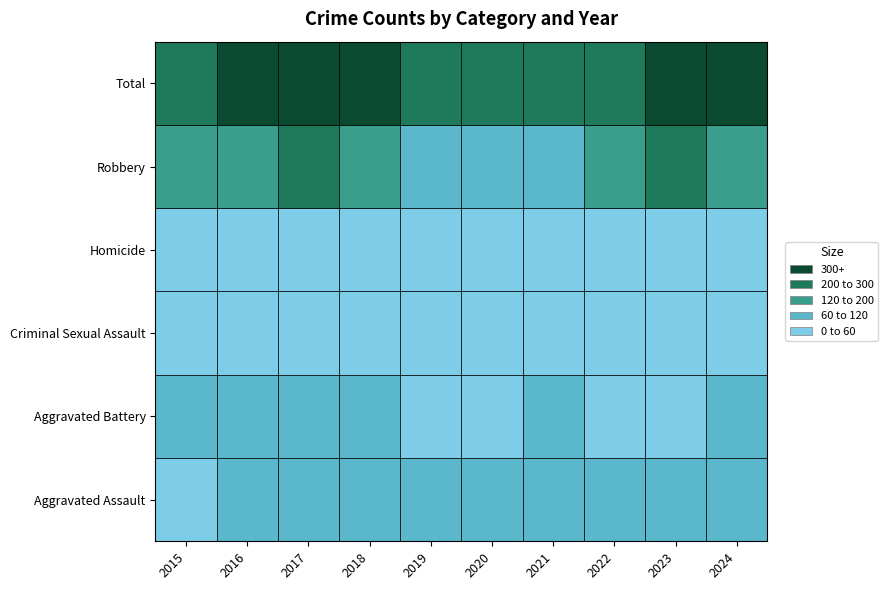

How many data points does each series have?

10